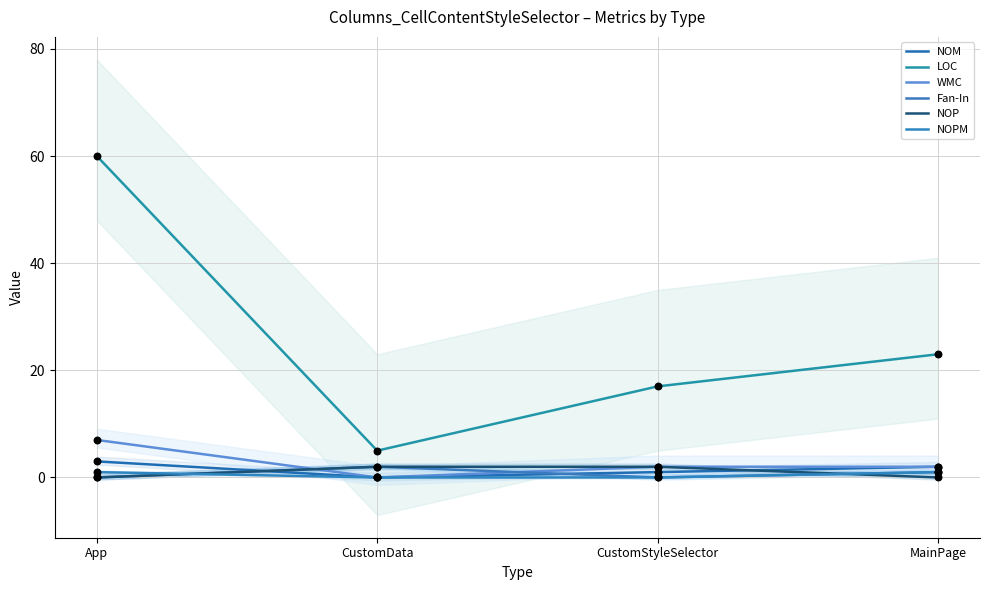

At how many categories does at least one series exceed 10?

3